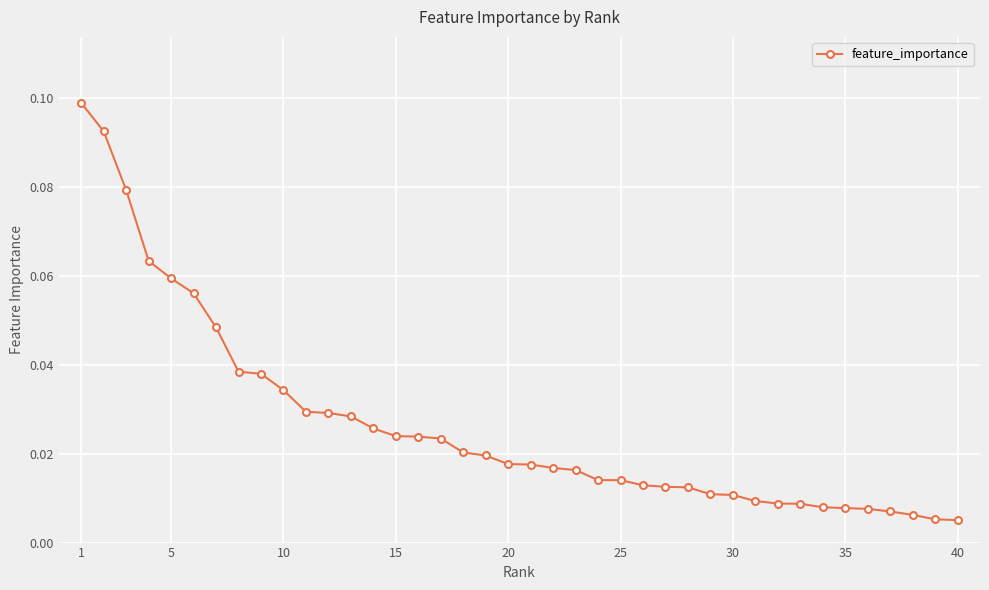

How many data points does each series have?

40